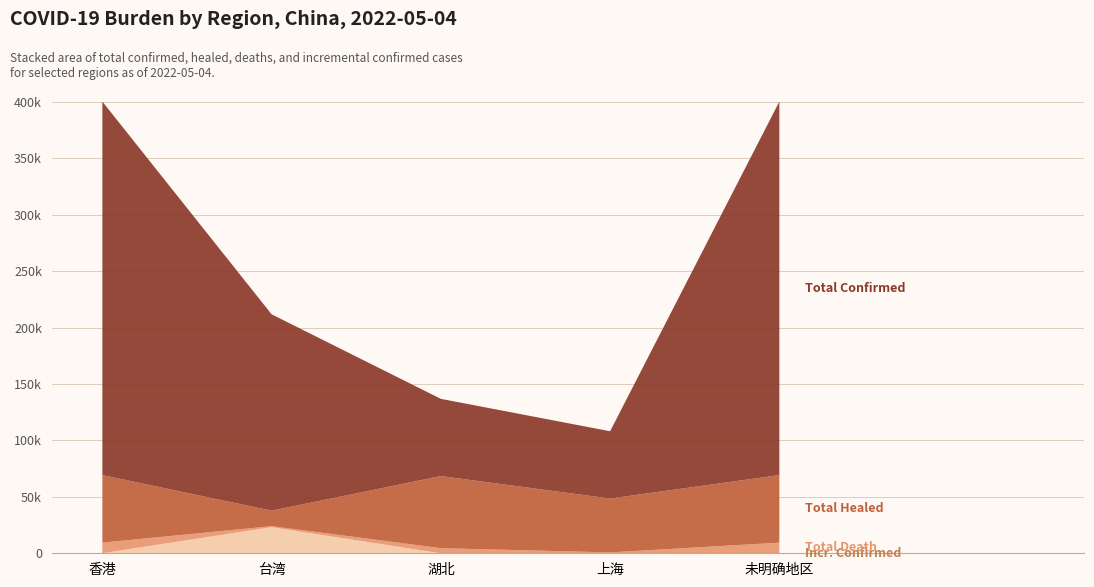

Reading right to left, list all the values displayed in this chart.

totalConfirmed: 未明确地区=330880	上海=59606	湖北=68398	台湾=173942	香港=330880
totalHealed: 未明确地区=59814	上海=47741	湖北=63883	台湾=13742	香港=59814
totalDeath: 未明确地区=9325	上海=497	湖北=4512	台湾=876	香港=9325
incrConfirmed: 未明确地区=107	上海=263	湖北=0	台湾=23134	香港=107